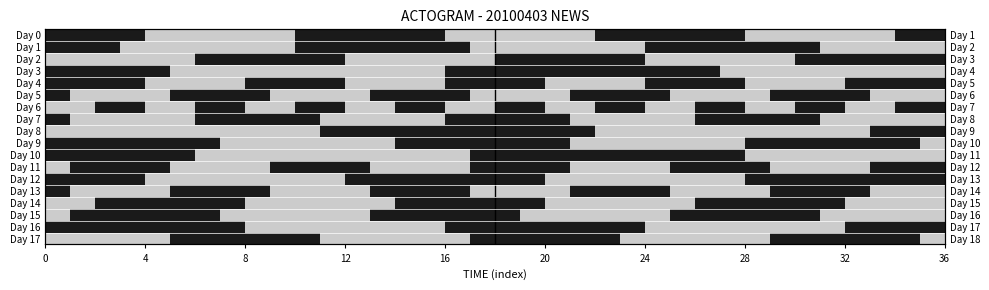

List the series in order of their peak value, highest first.

Day 0, Day 1, Day 2, Day 3, Day 4, Day 5, Day 6, Day 7, Day 8, Day 9, Day 10, Day 11, Day 12, Day 13, Day 14, Day 15, Day 16, Day 17